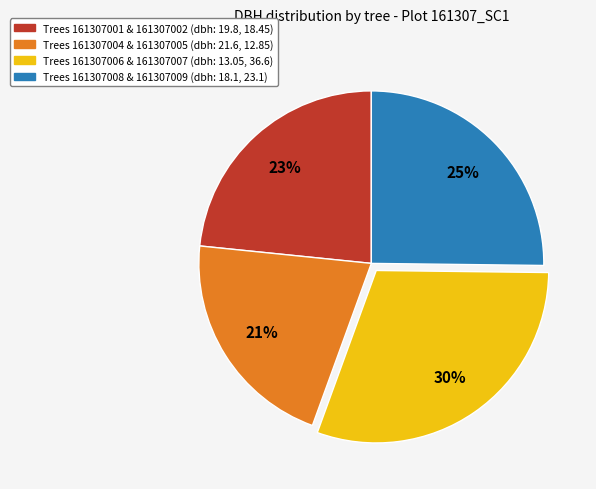

To the nearest percent, what is the average slice percentage?

25%